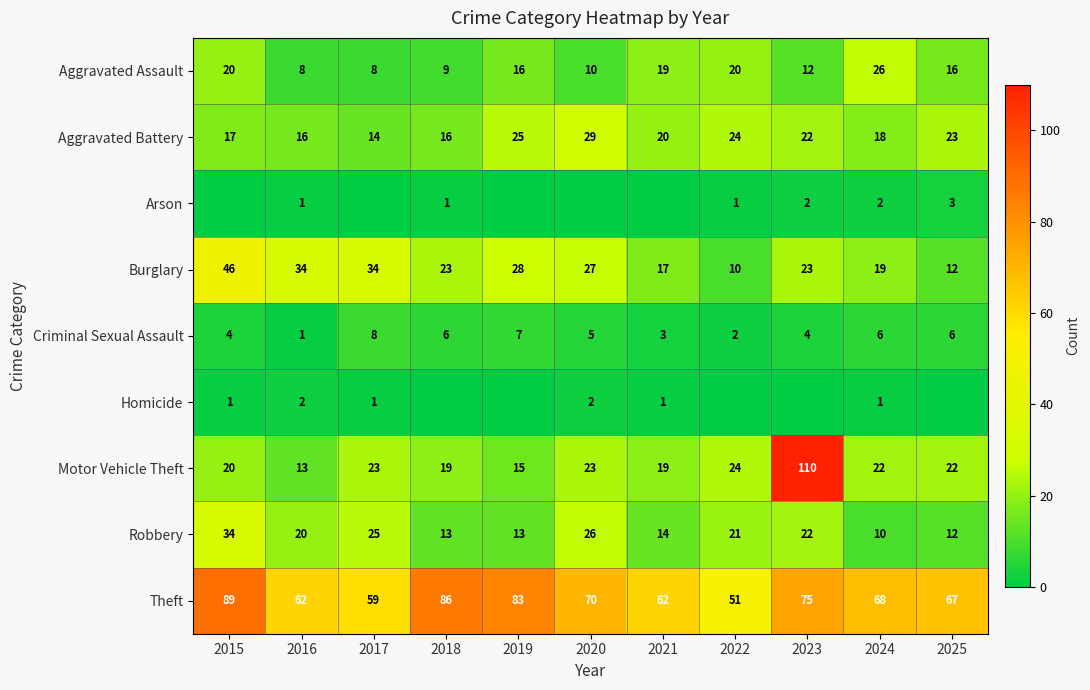

At how many categories does at least one series exceed 33?

11